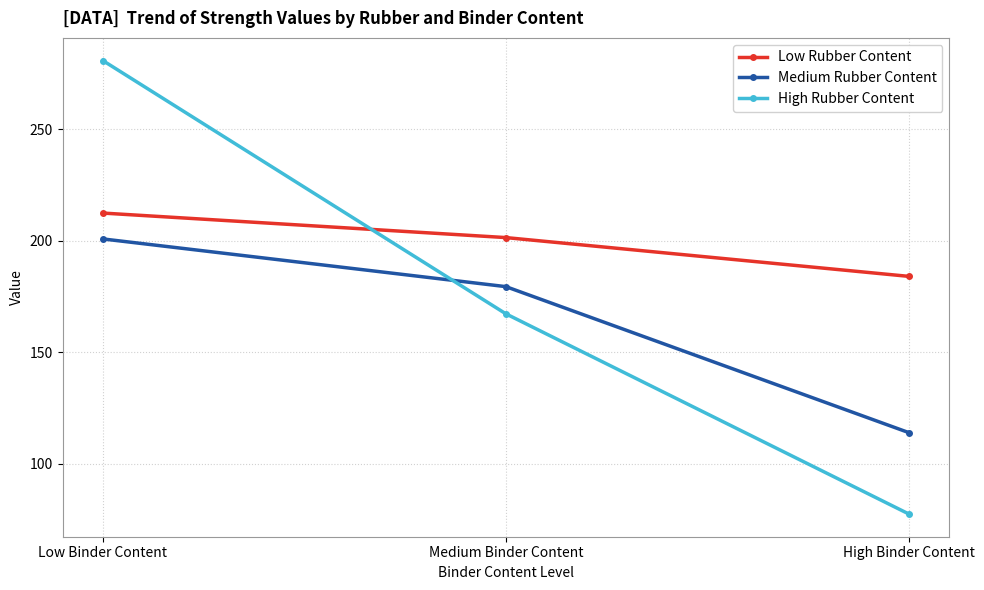

What is the value of the Low Rubber Content point at the 2nd from the left?

201.5